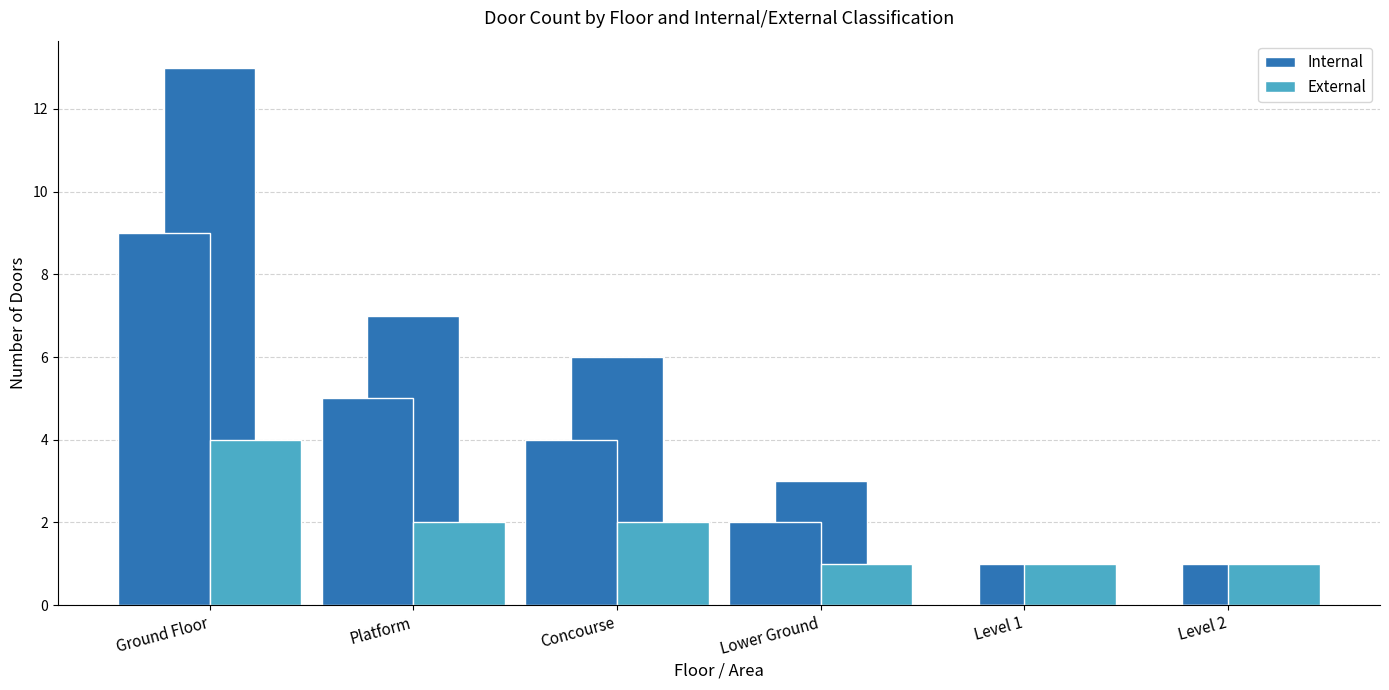

At how many categories does at least one series exceed 3?

3